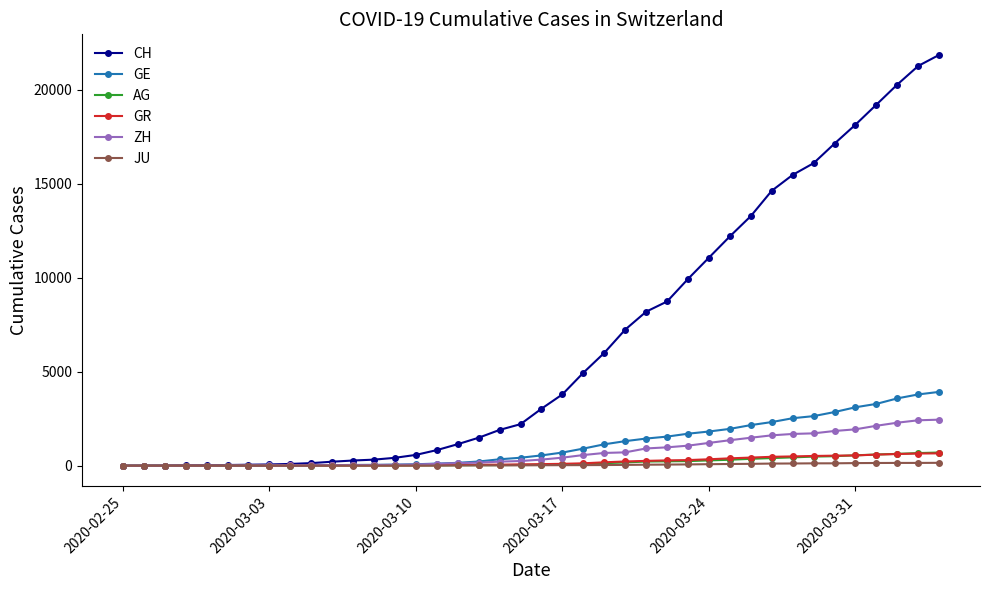

How many values in the JU series are below 25?

20